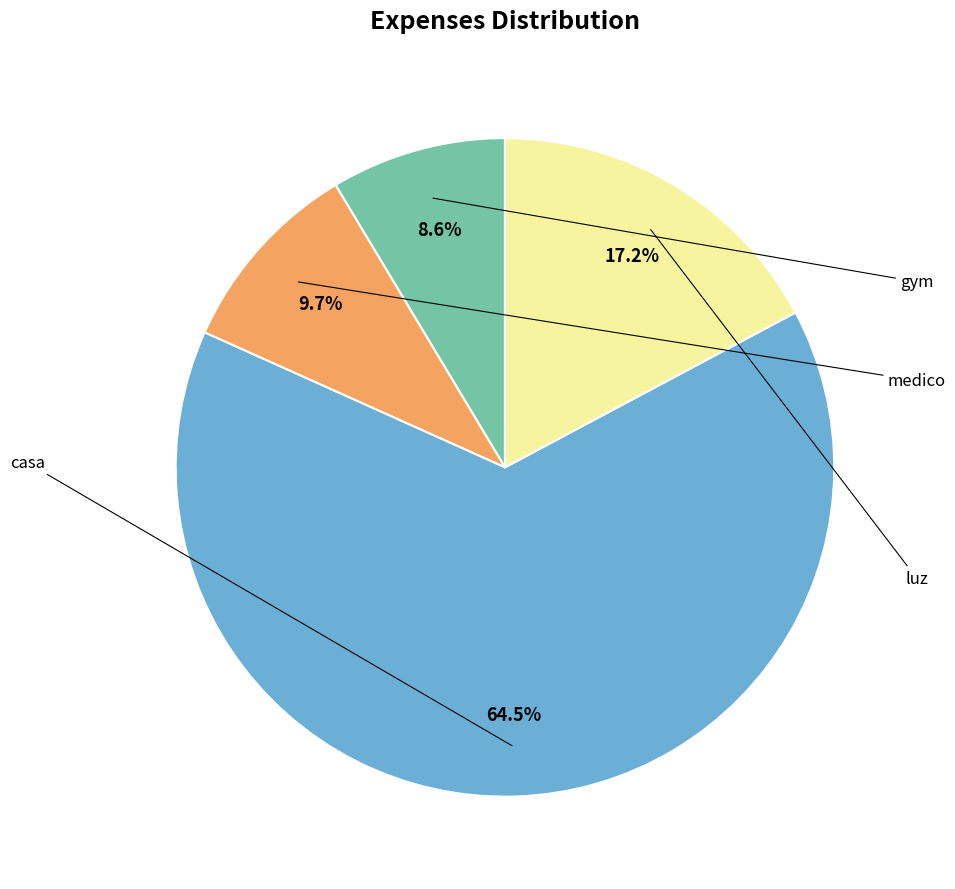

Is there any slice that represents more than half of the pie?

Yes